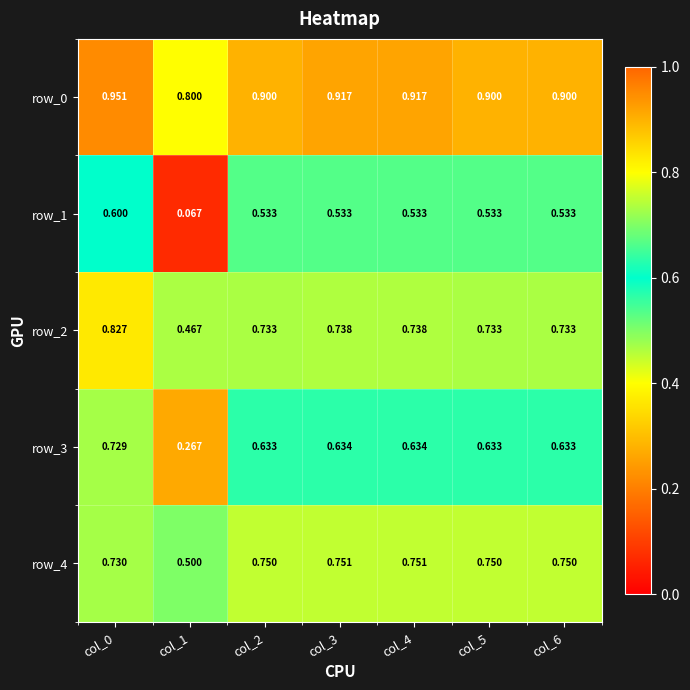

What is the sum of all row_0 values?

6.3